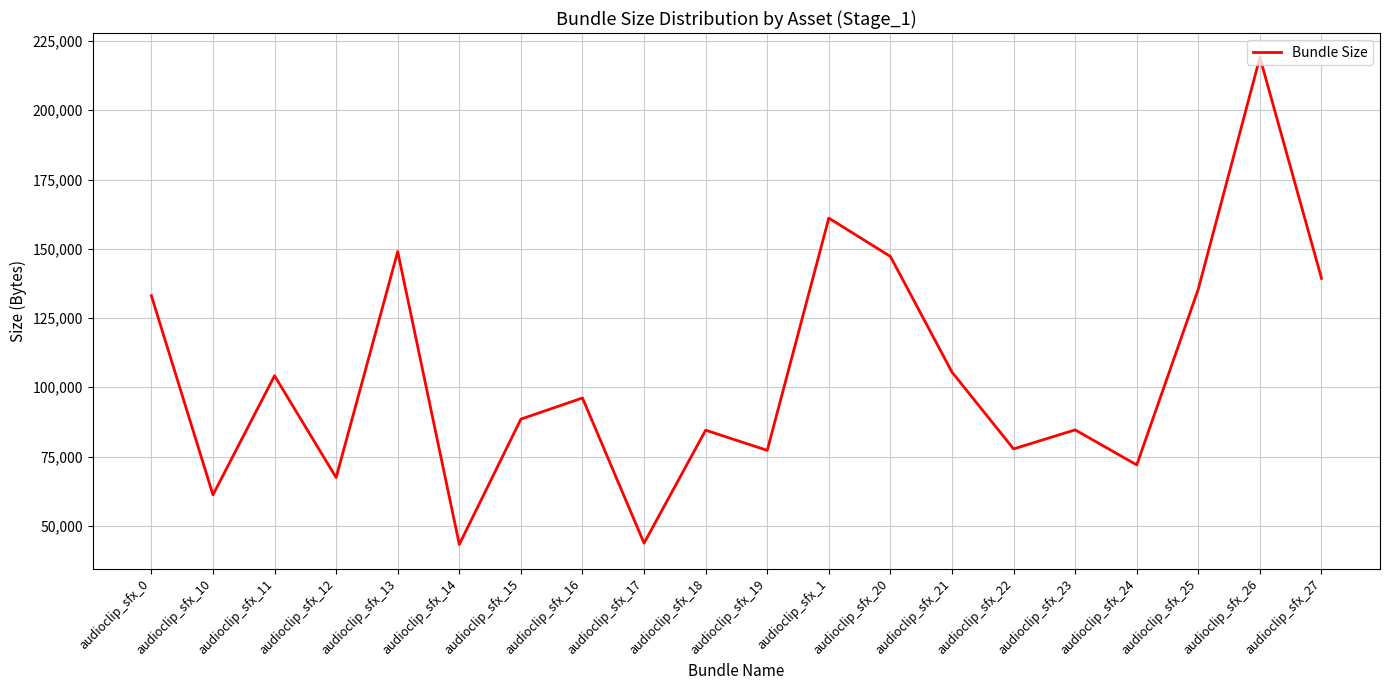

Is it true that the value at audioclip_sfx_27 is 139329?

True